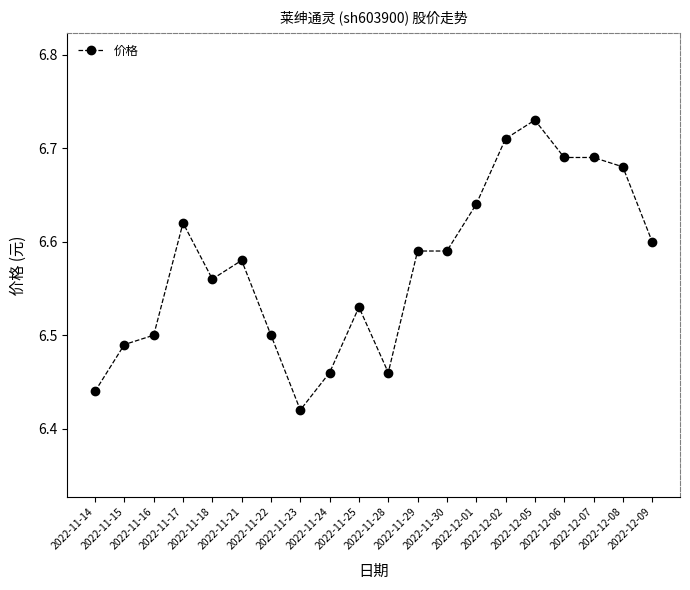

What is the label of the 18th point from the left?

2022-12-07